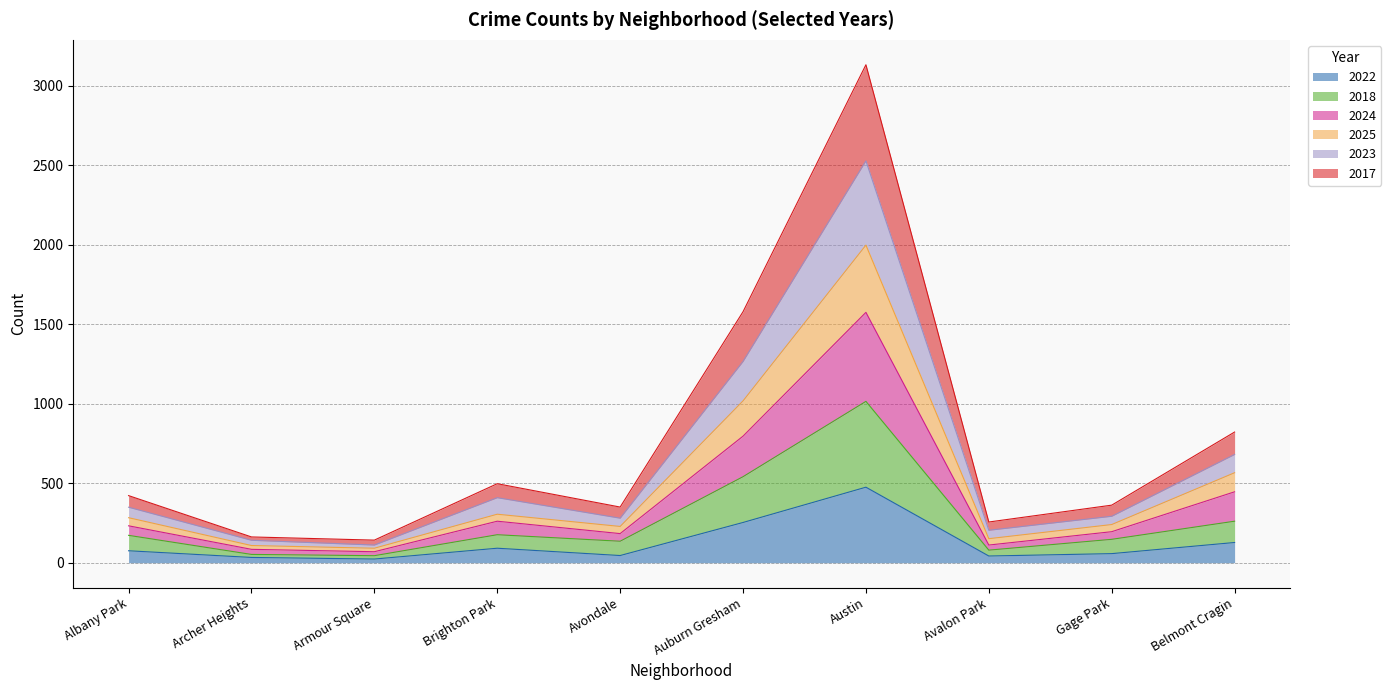

What is the label of the 8th point from the left?

Avalon Park